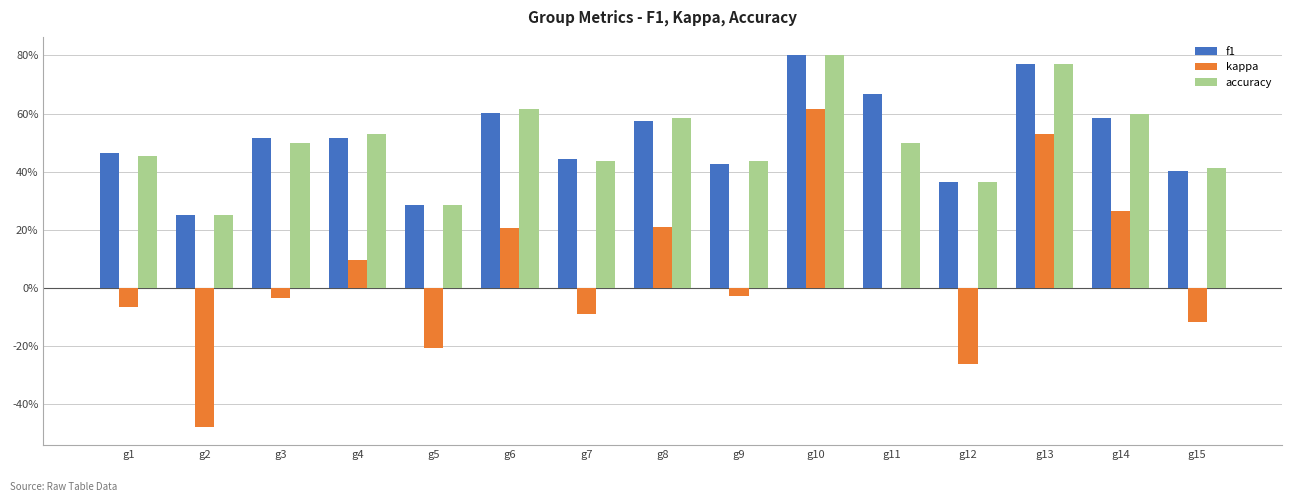

At which label is kappa closest to 0?

g11